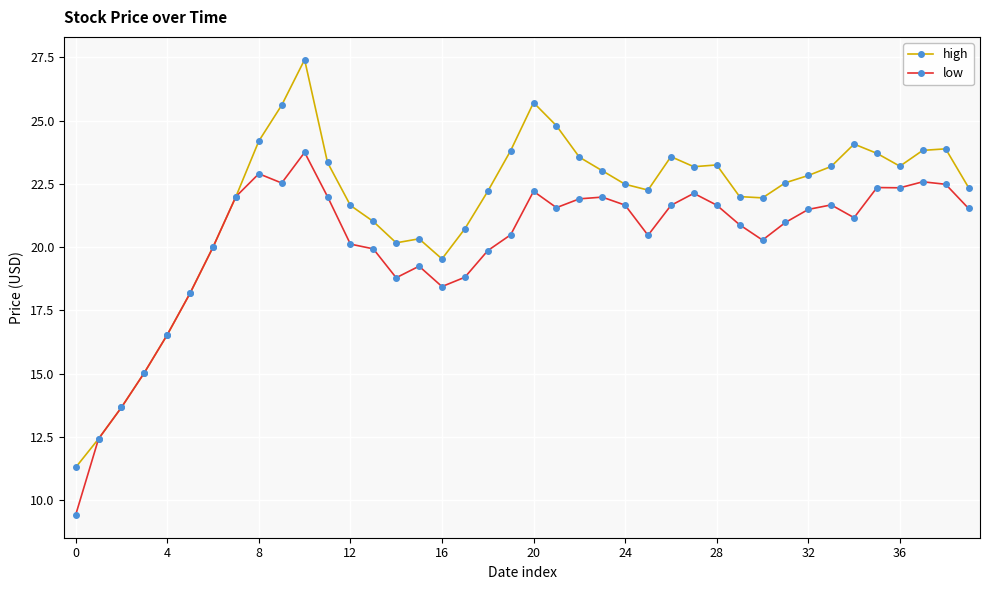

What is the value of the low point at the 9th from the left?

22.9